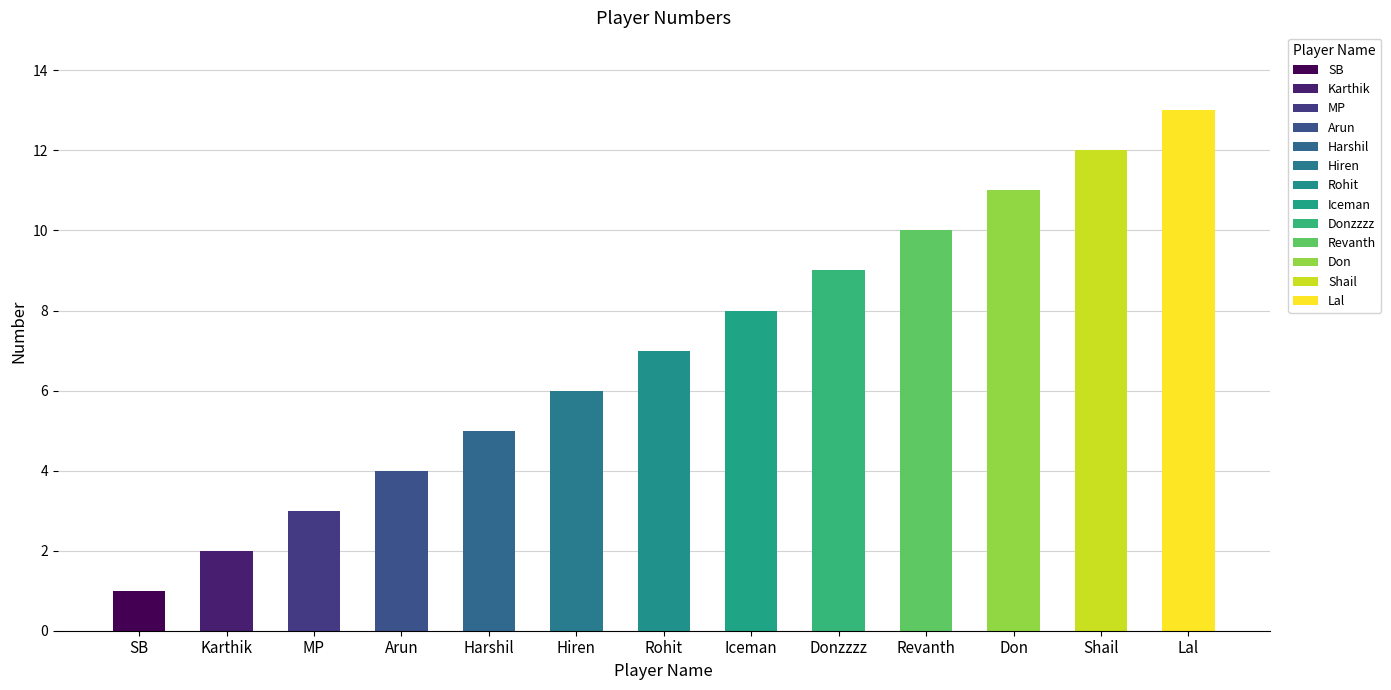

Rank the categories by value from lowest to highest.

SB, Karthik, MP, Arun, Harshil, Hiren, Rohit, Iceman, Donzzzz, Revanth, Don, Shail, Lal